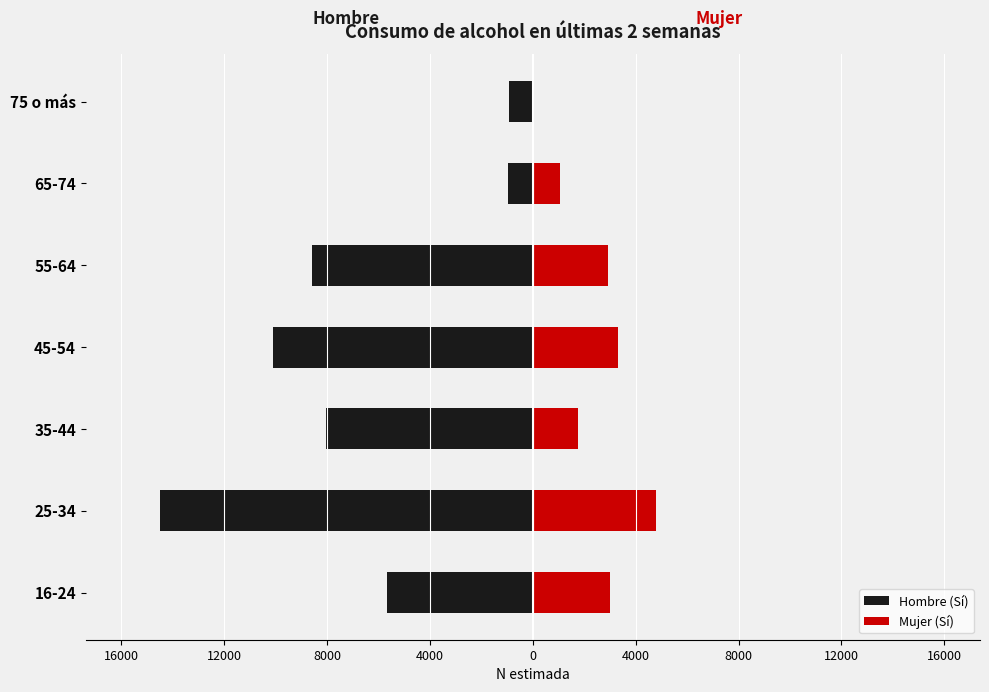

List the series in order of their overall mean, lowest first.

Hombre (Sí), Mujer (Sí)